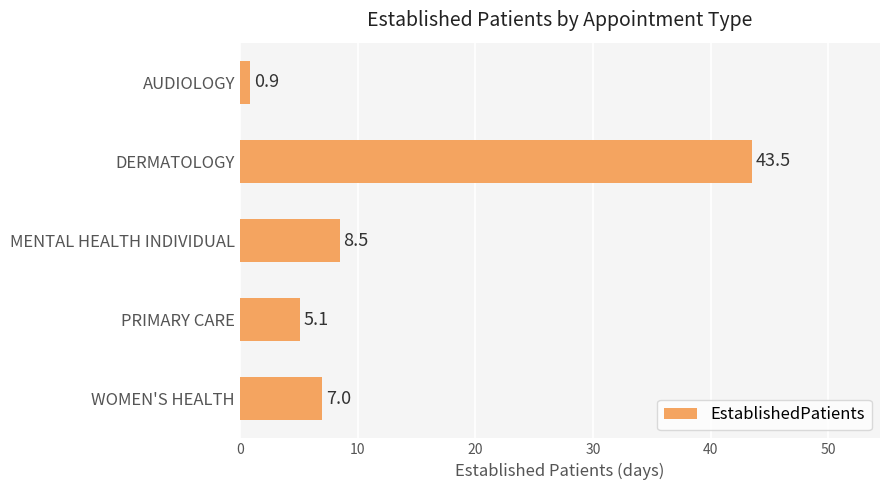

How many bars are there in total?

5